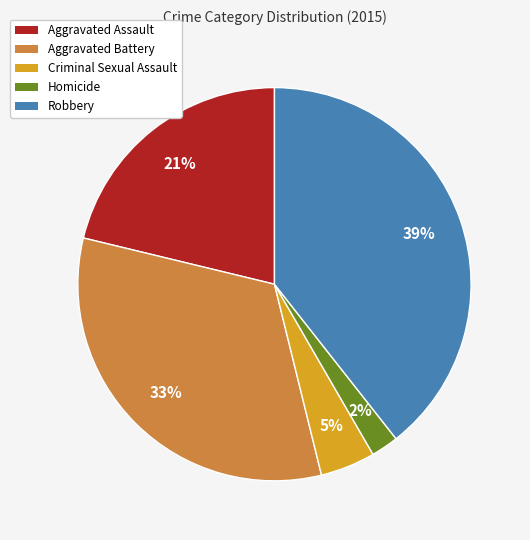

Do Aggravated Assault and Homicide together represent more than half of the pie?

No